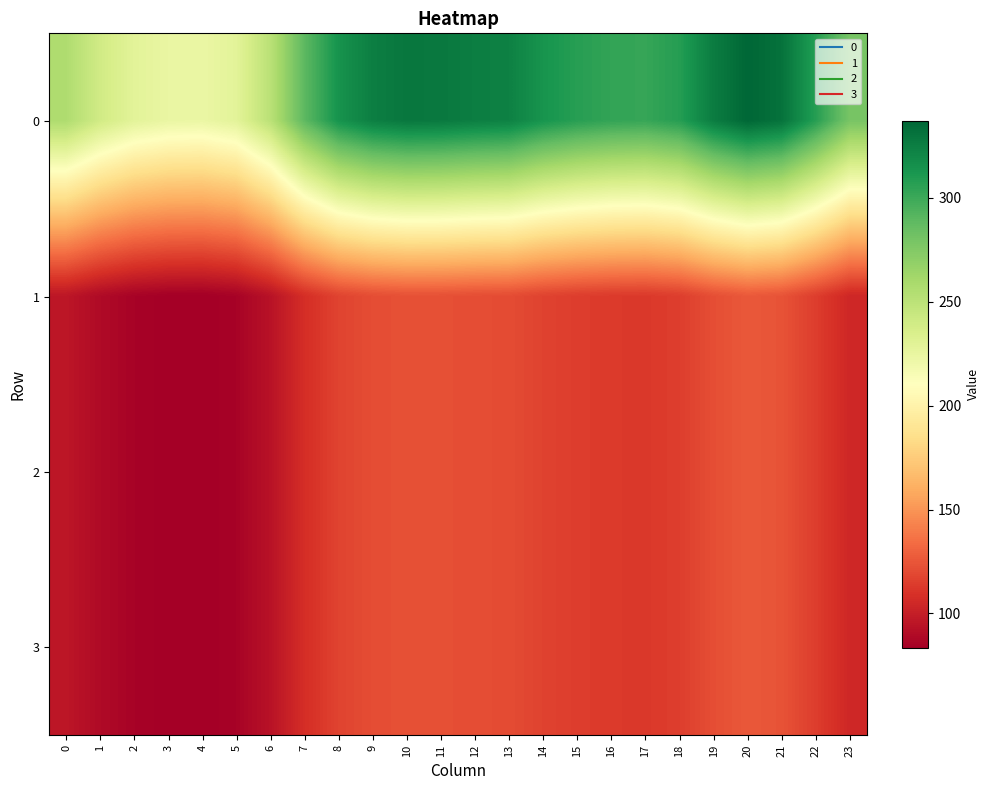

List the series in order of their peak value, highest first.

0, 1, 2, 3